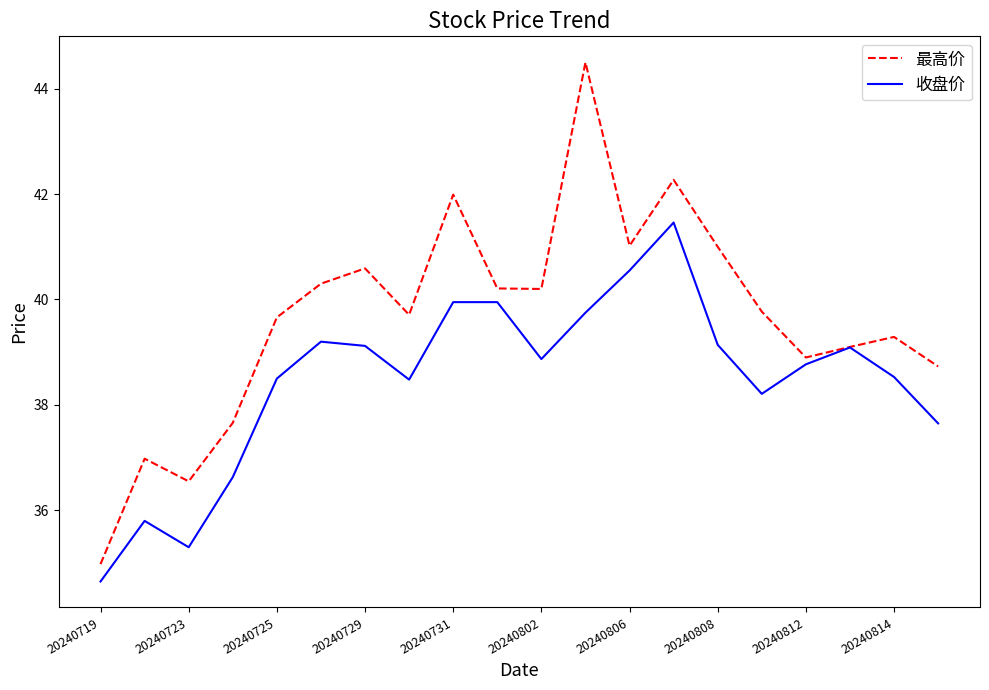

What is the highest value of the 最高价 series?

44.5